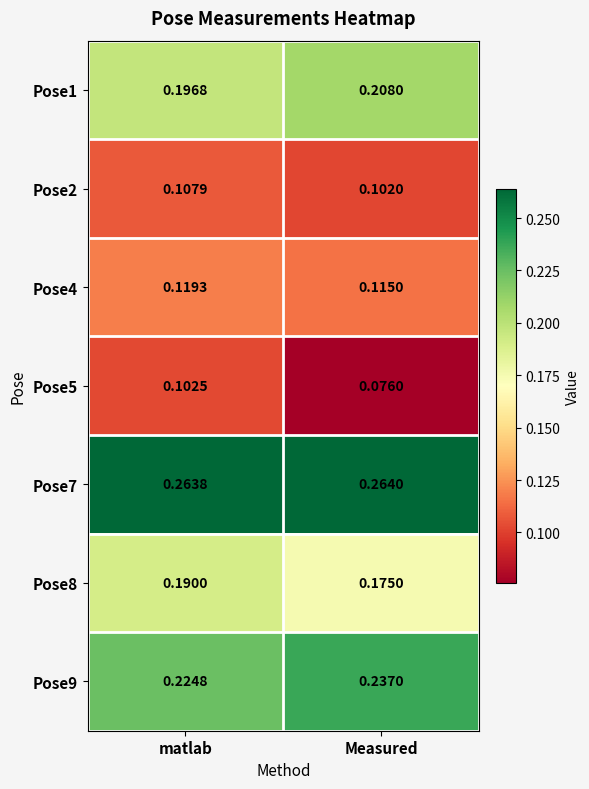

Where is Pose1 nearest to the value 0?

matlab